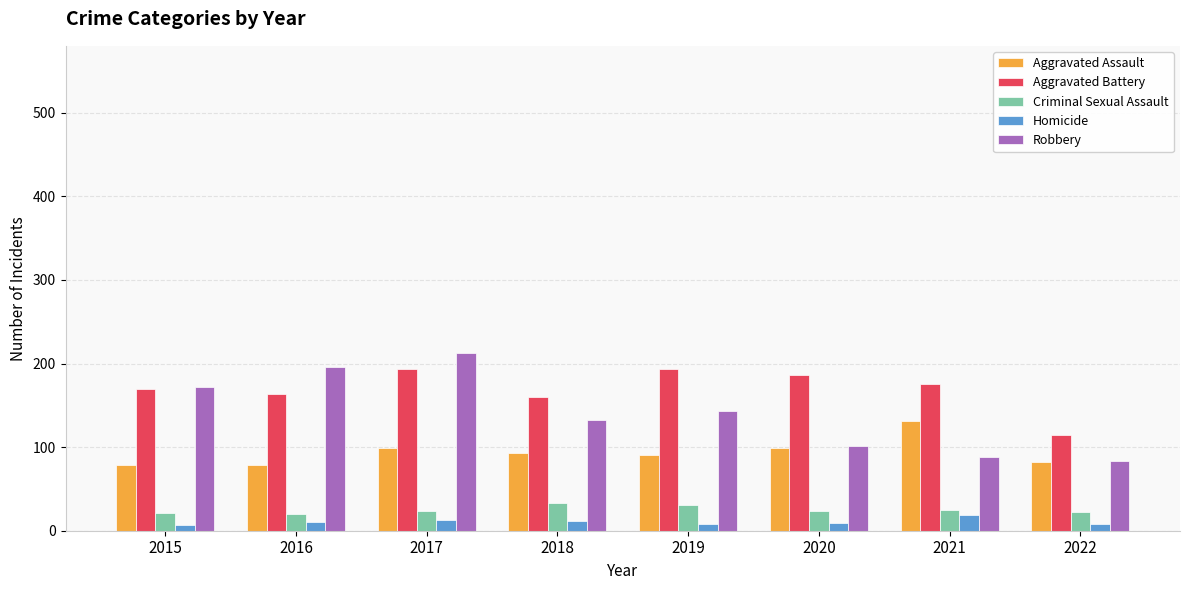

Which series has the largest total across all categories?

Aggravated Battery